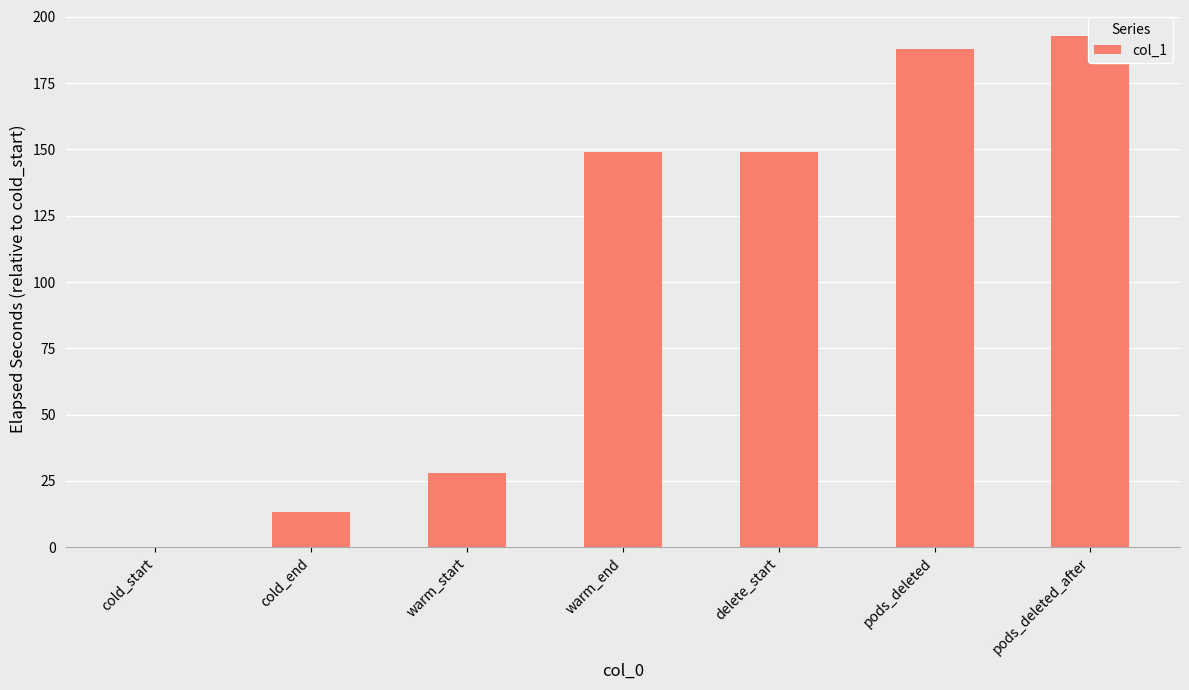

At which label does the data first exceed 149?

warm_end